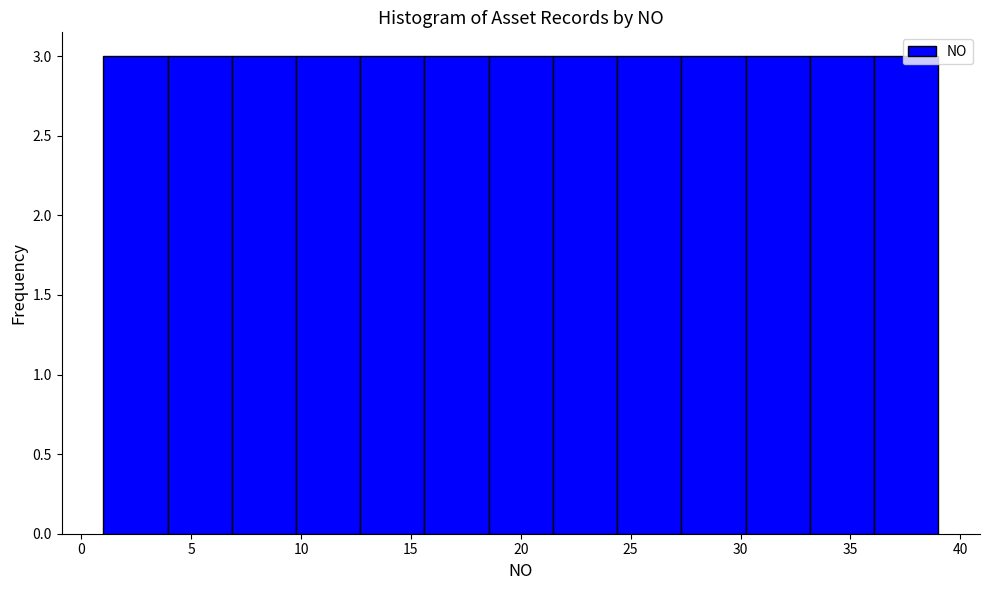

What is the height of the bar covering 4.0 to 7.0 on the x-axis? Neither the bar edges nor the heights are printed on the chart, so give them approximately, as read against the axes.

3